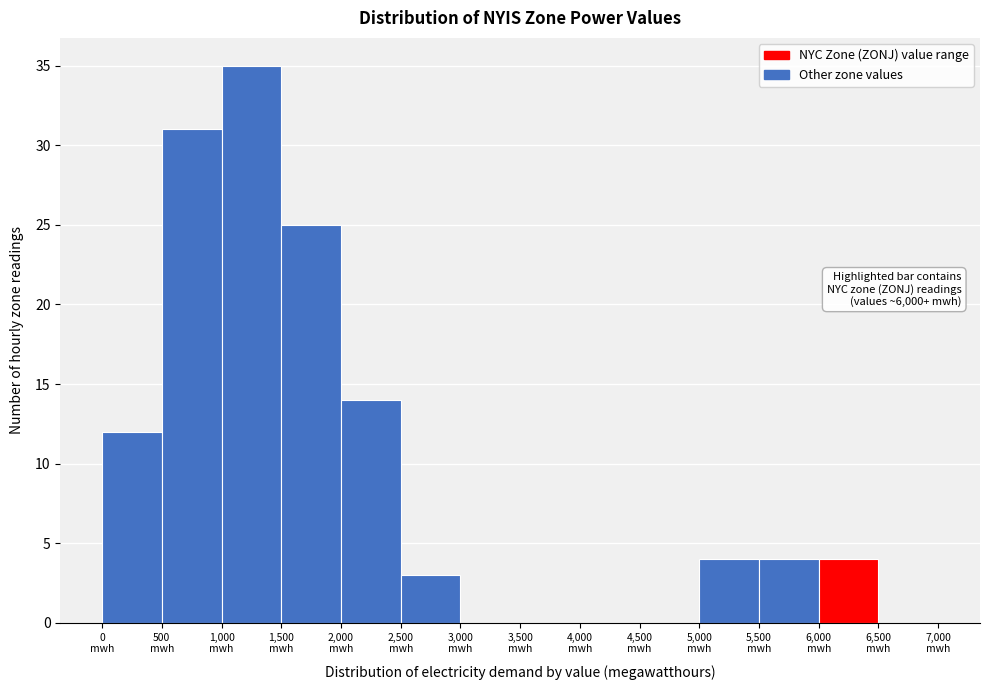

Which range on the x-axis has the tallest bar?

1000 to 1500